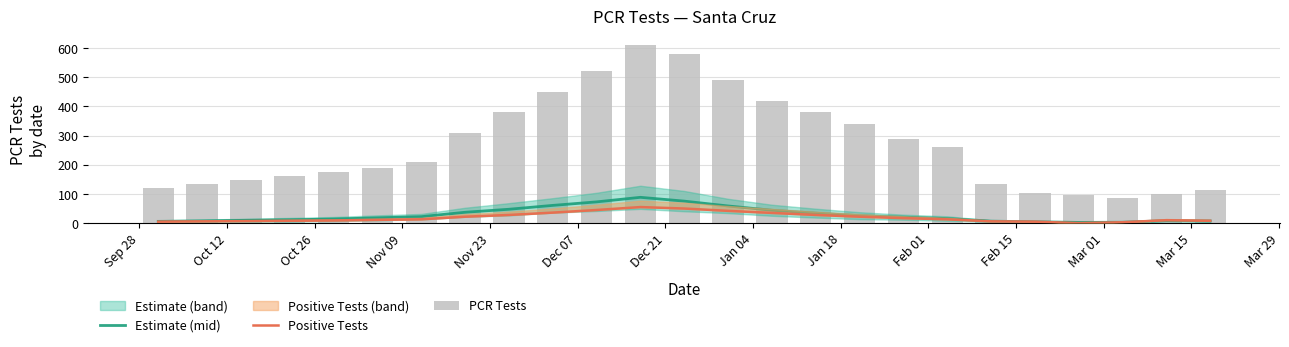

What is the greatest value displayed?

610.0